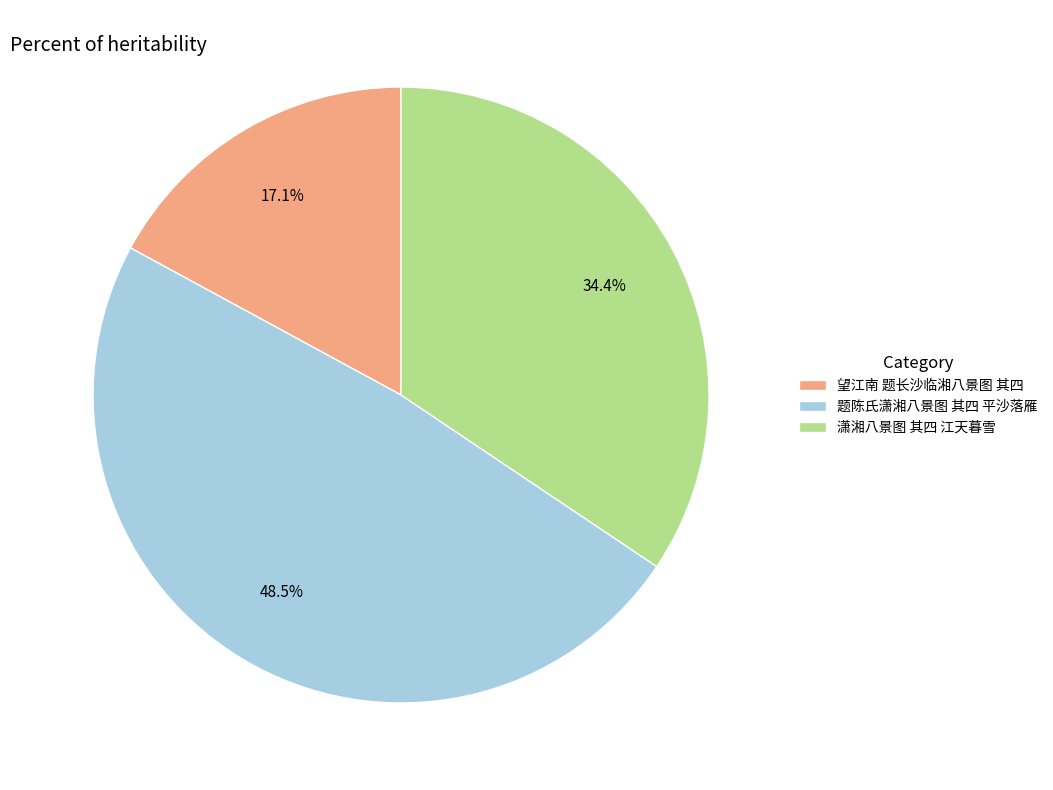

Combined, what portion of the pie is 潇湘八景图 其四 江天暮雪 and 望江南 题长沙临湘八景图 其四?

51.5%